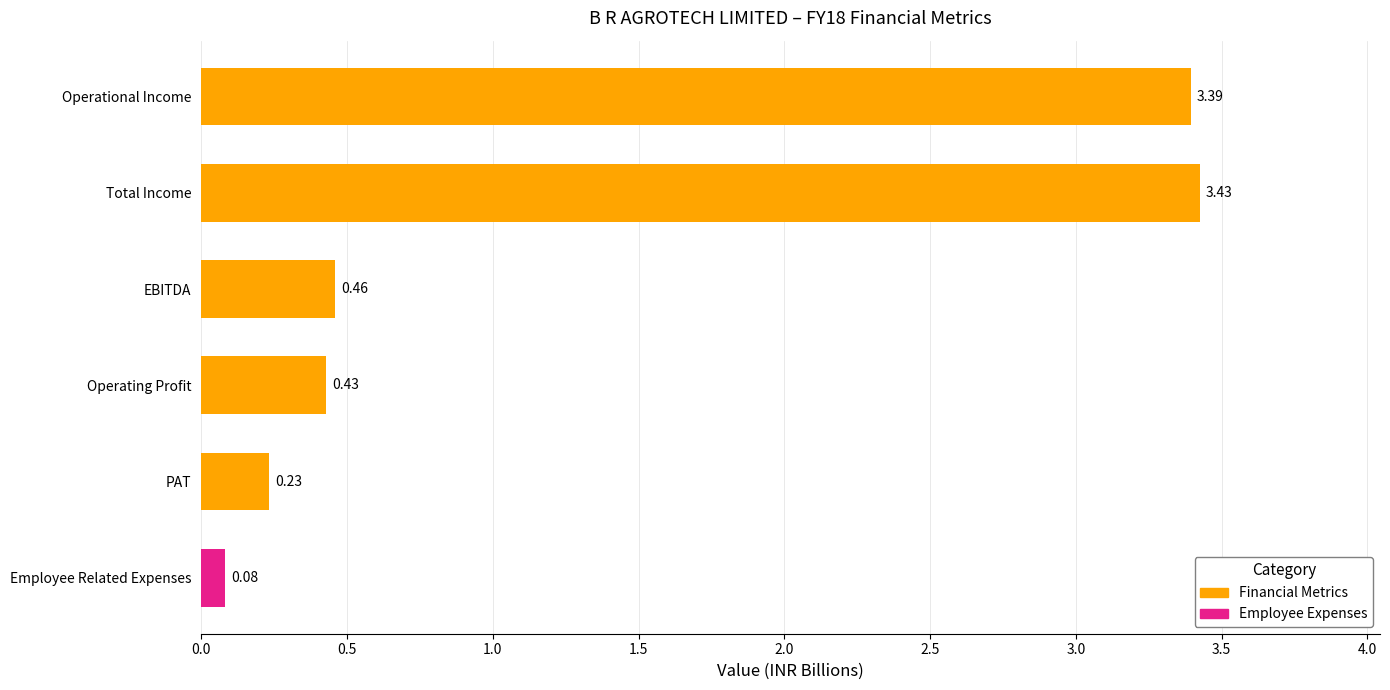

Which category has the highest value across all series?

Total Income